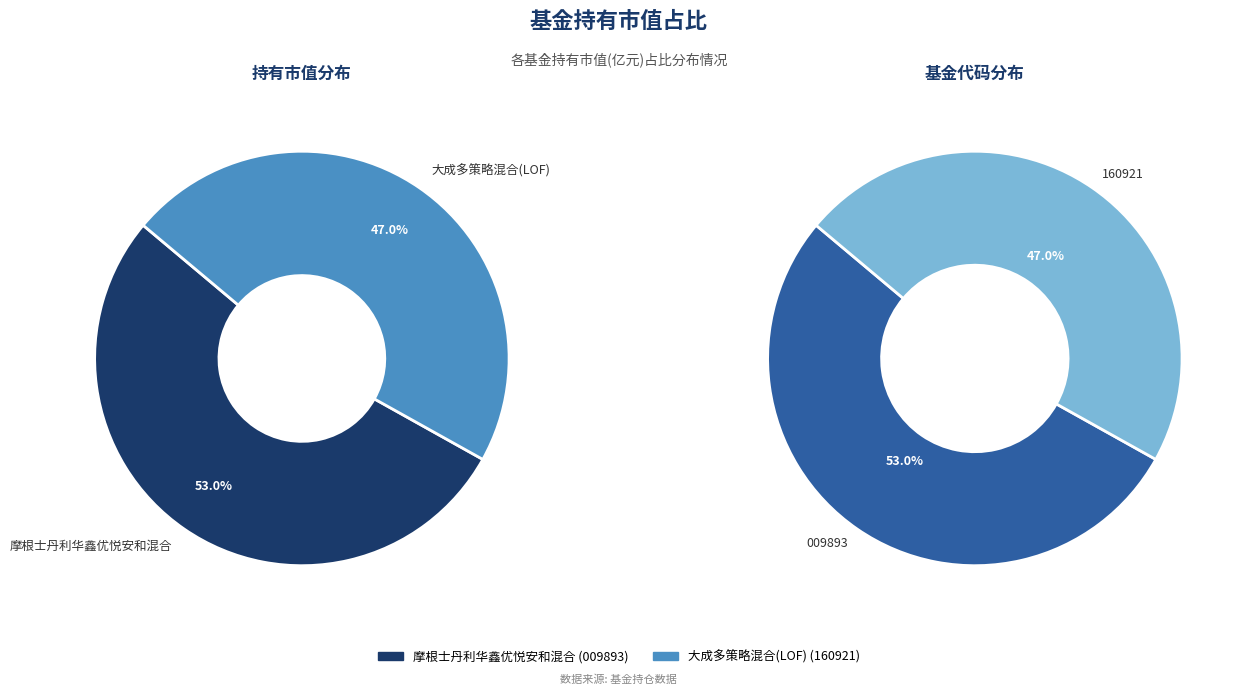

What is the total percentage of 摩根士丹利华鑫优悦安和混合 and 大成多策略混合(LOF)?

100.0%